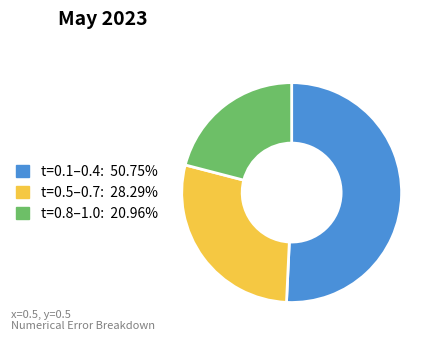

Is there a majority slice in this chart?

Yes